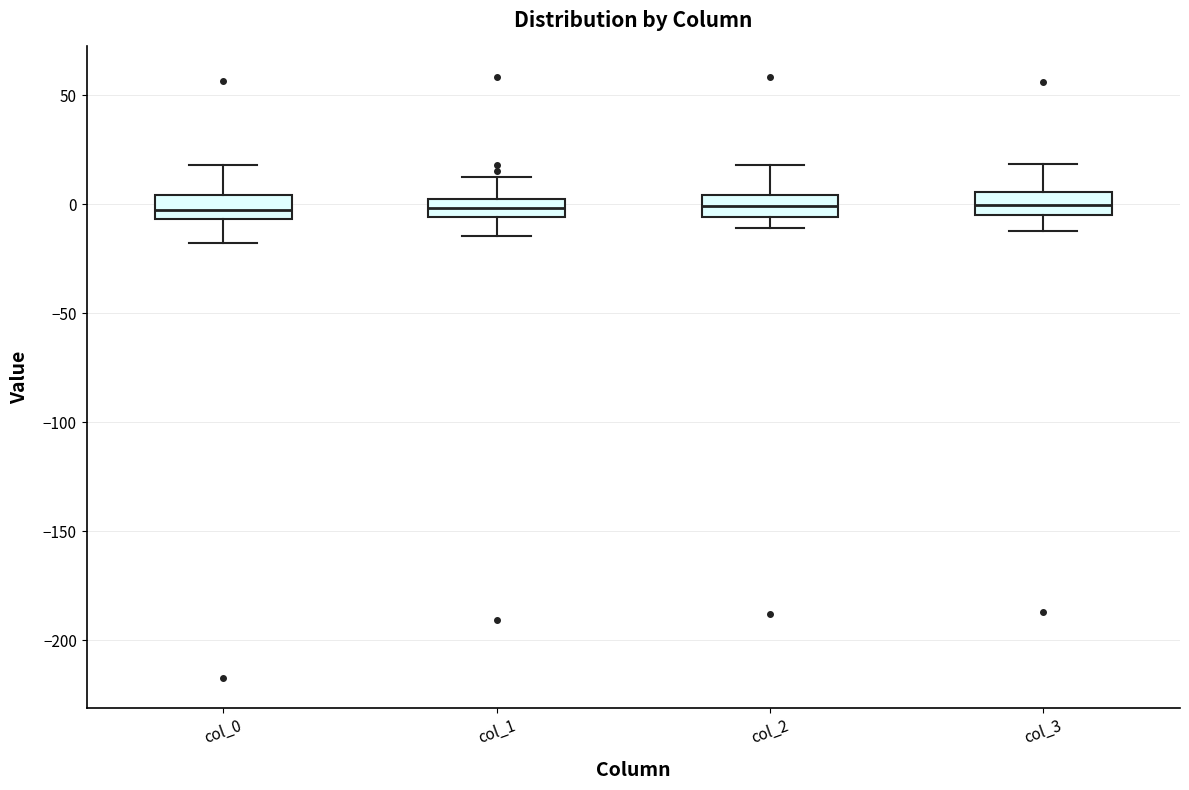

Reading left to right, read every box against the y-axis: the position of its median line, the range the box covers, and the ends of its whiskers. The values are not printed on the chart, so give them approximately, as read against the axis.

col_0: median 0, box -5 to 5, whiskers -20 to 20
col_1: median 0, box -5 to 5, whiskers -15 to 15
col_2: median 0, box -5 to 5, whiskers -10 to 20
col_3: median 0, box -5 to 5, whiskers -15 to 20